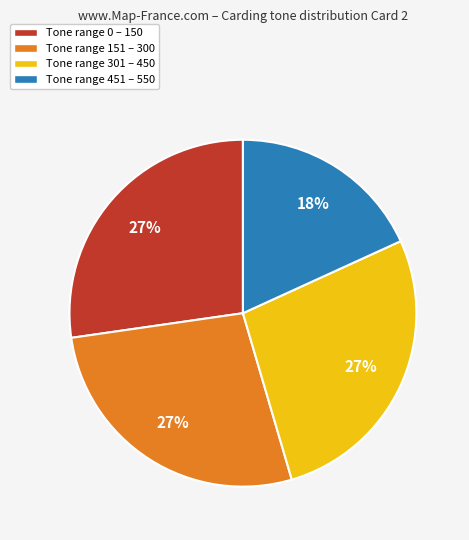

Is there a majority slice in this chart?

No